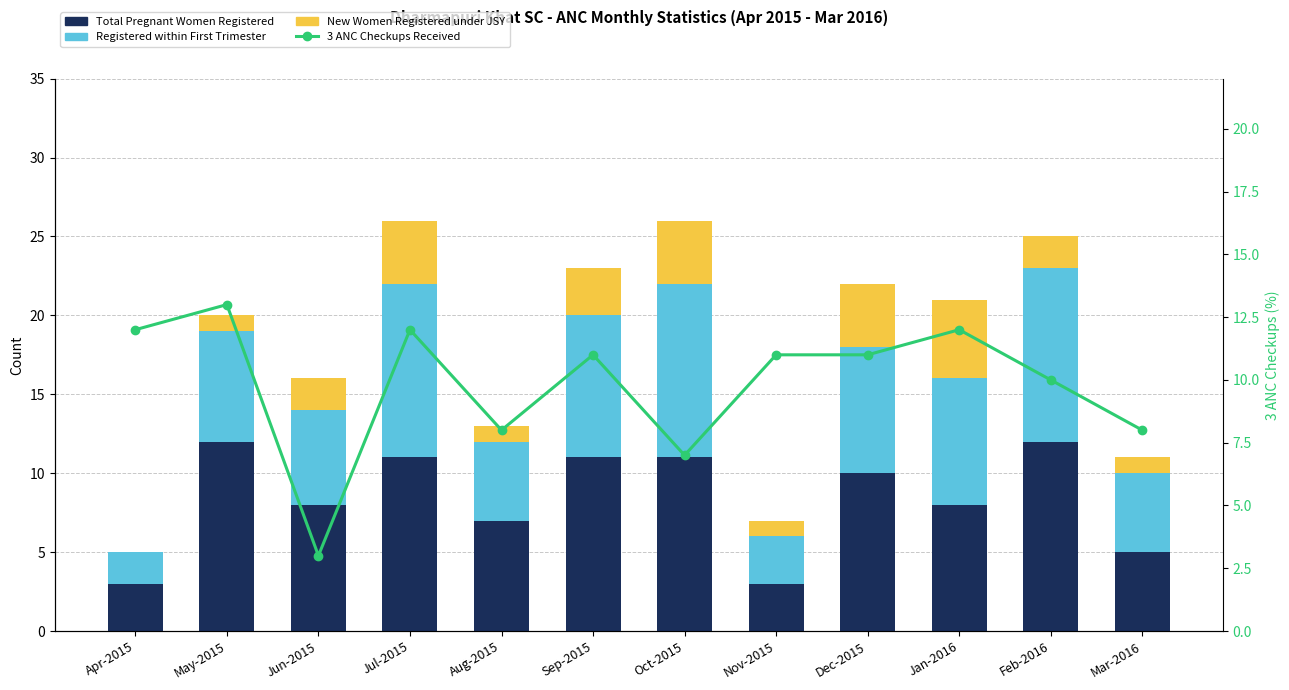

Which series has the widest spread of values?

3 ANC Checkups Received